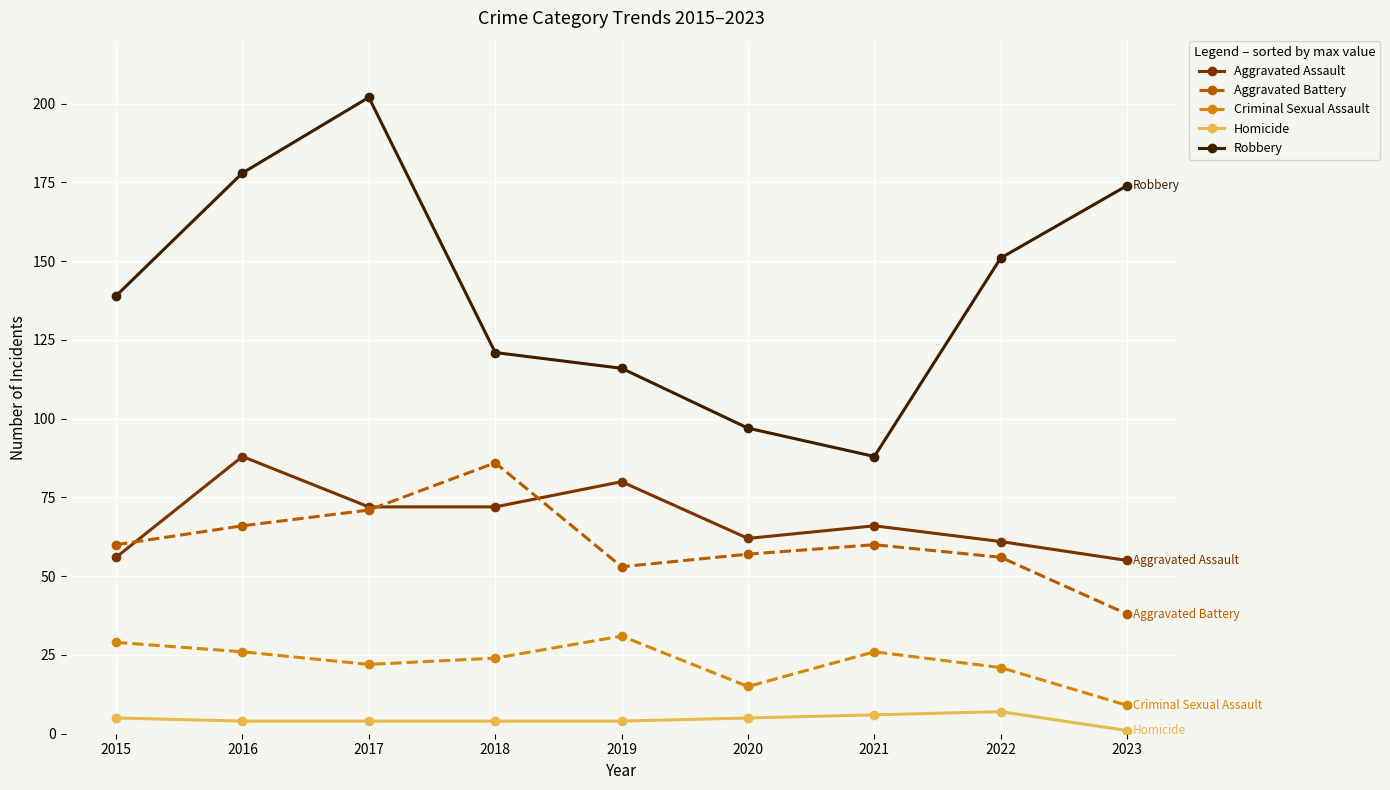

Which series has the largest range (max minus min)?

Robbery